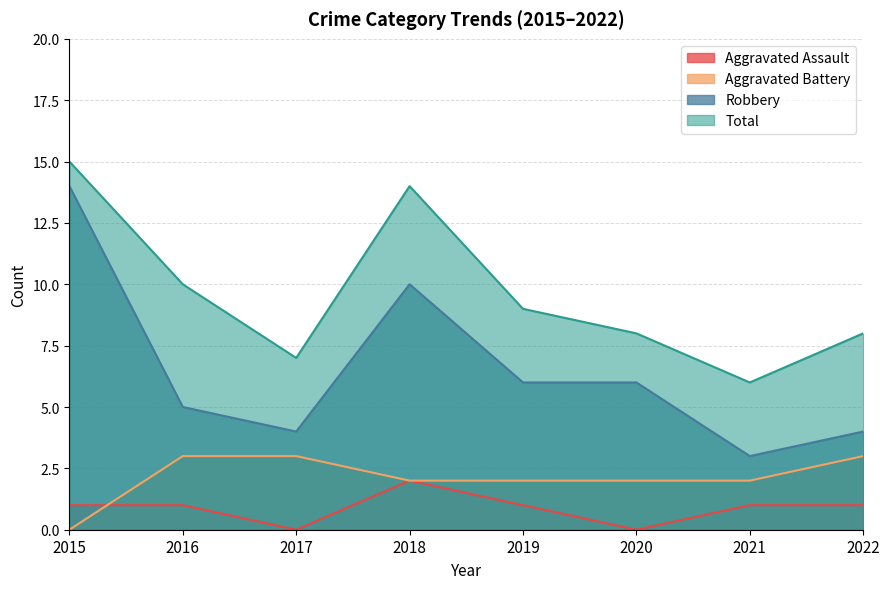

Rank the series by their maximum value, from lowest to highest.

Aggravated Assault, Aggravated Battery, Robbery, Total